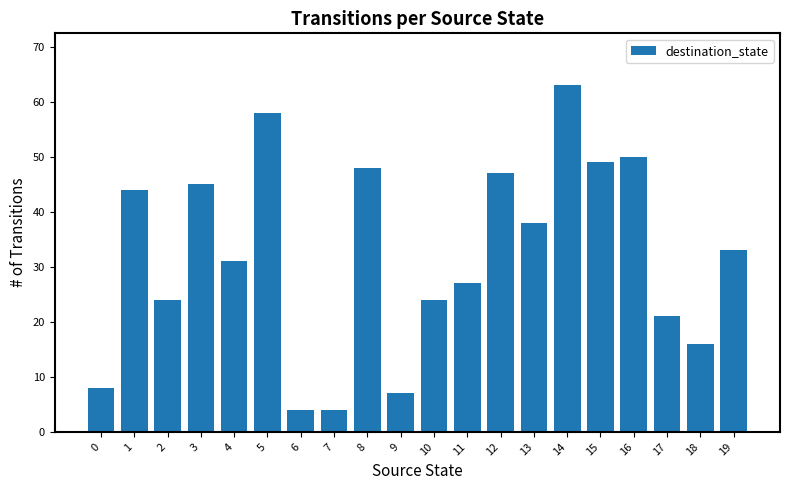

True or false: the data shows 16 at 18.

True